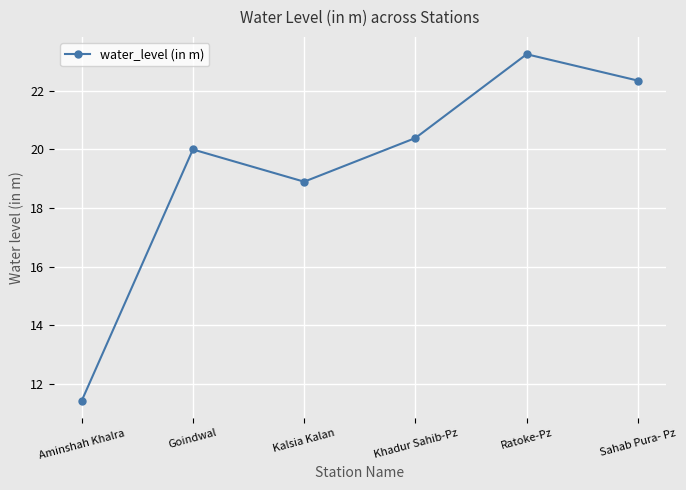

Does the chart display data point markers on the line(s)?

Yes